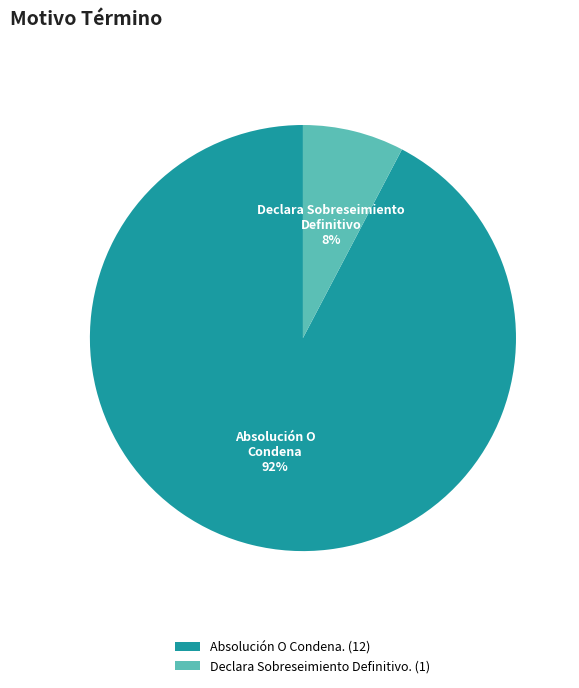

Is it true that Absolución O Condena. is 83% of the pie?

False